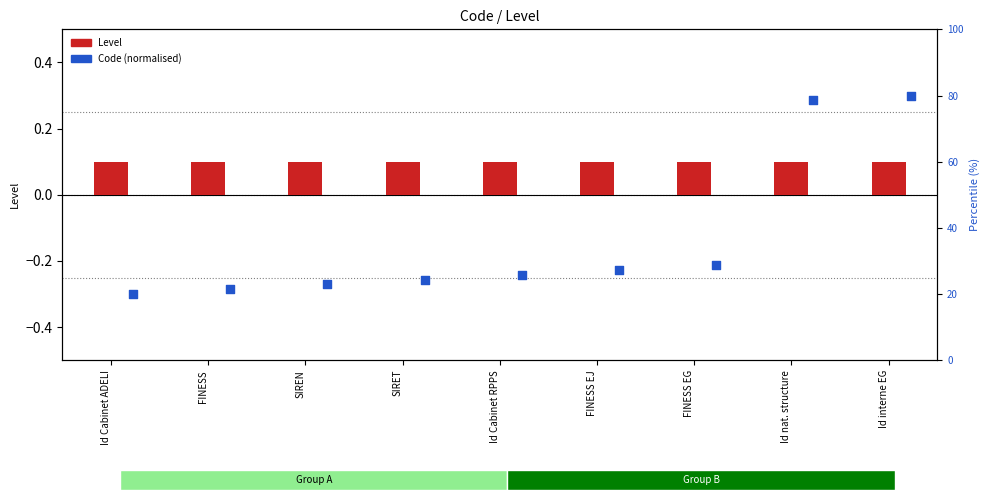

What are all the series names shown in the legend?

Level, Code (normalised)